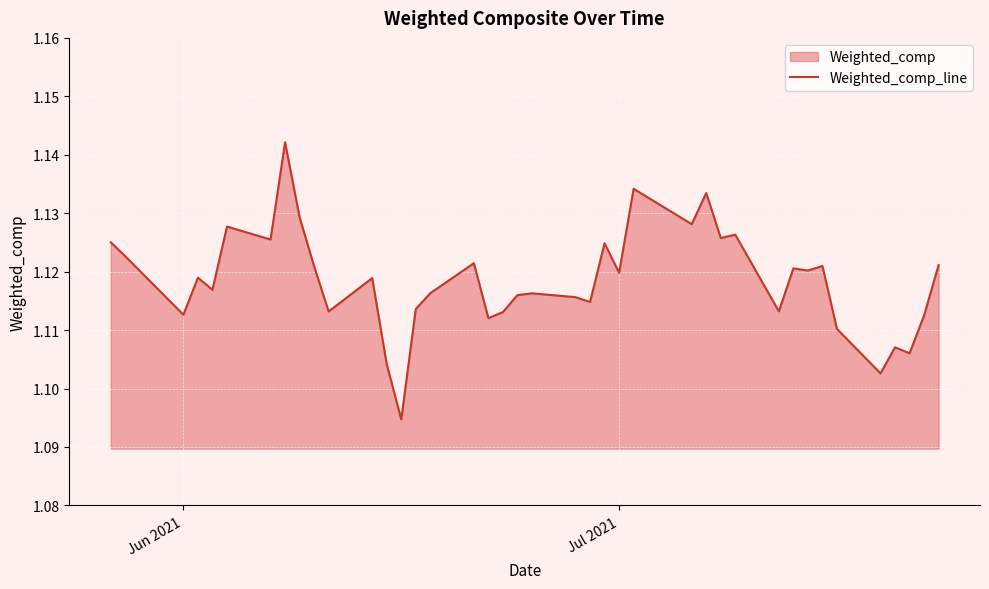

What is the value of the 6th point from the left?

1.1